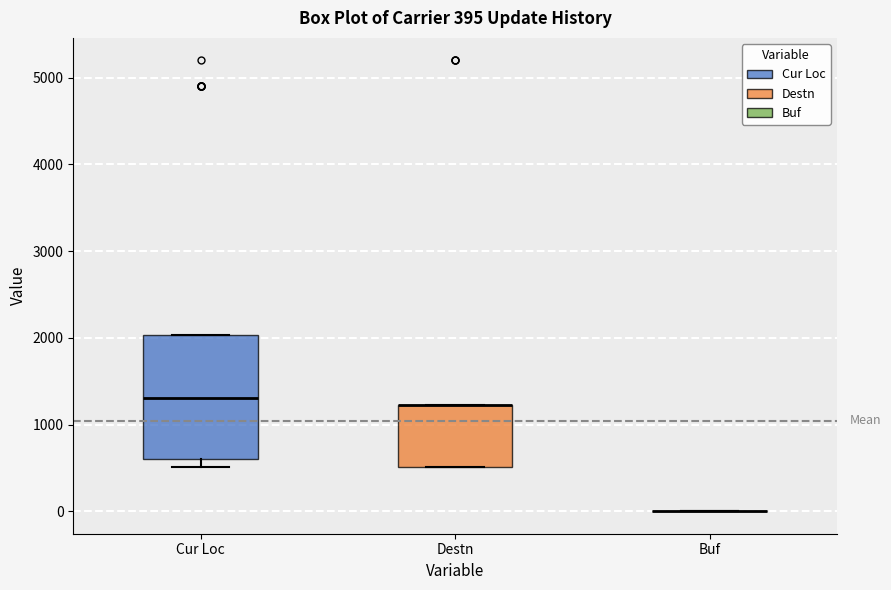

Which box is the tallest, from its lower edge to its upper edge?

Cur Loc